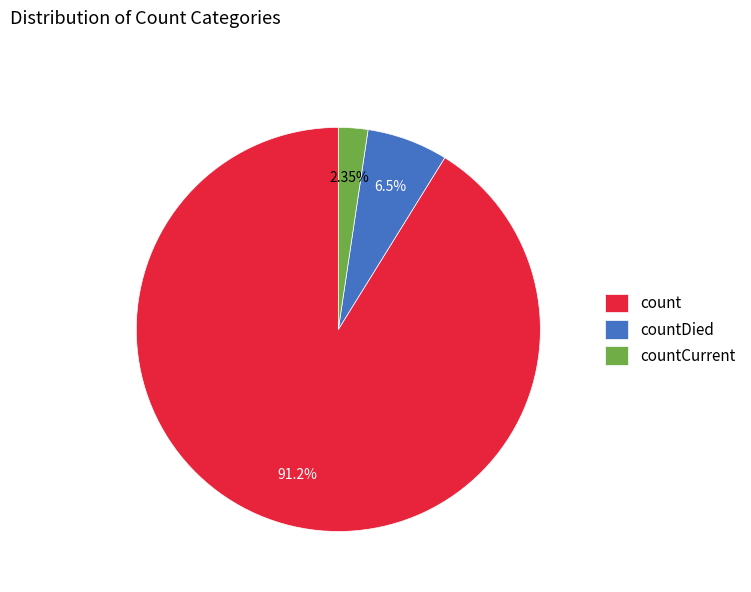

What is the ratio of the value at countCurrent to the value at countDied?

0.4